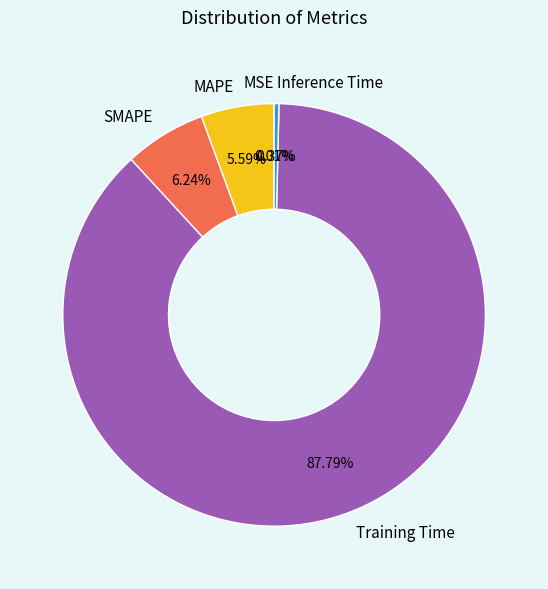

Between SMAPE and MAPE, which is larger?

SMAPE